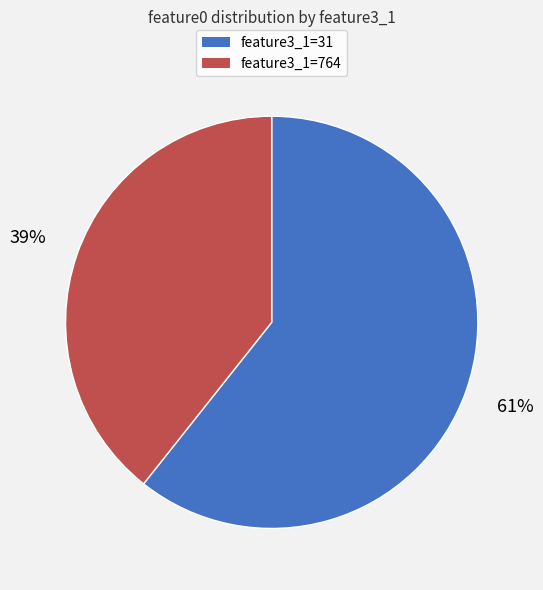

To the nearest percent, what is the average slice percentage?

50%